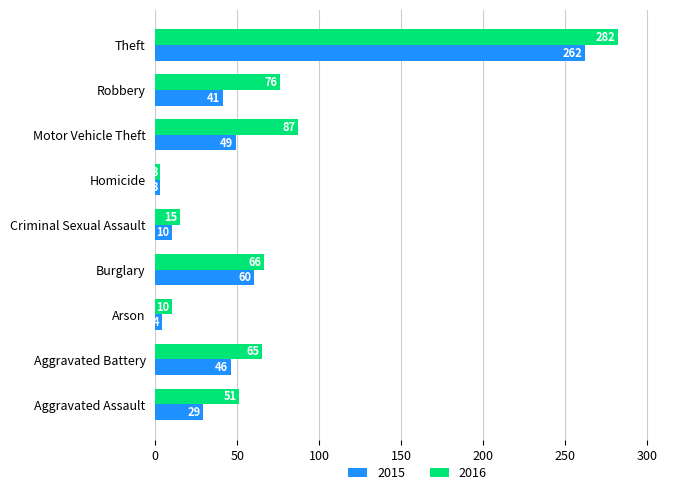

What is the approximate value of 2016 at Aggravated Assault?

51